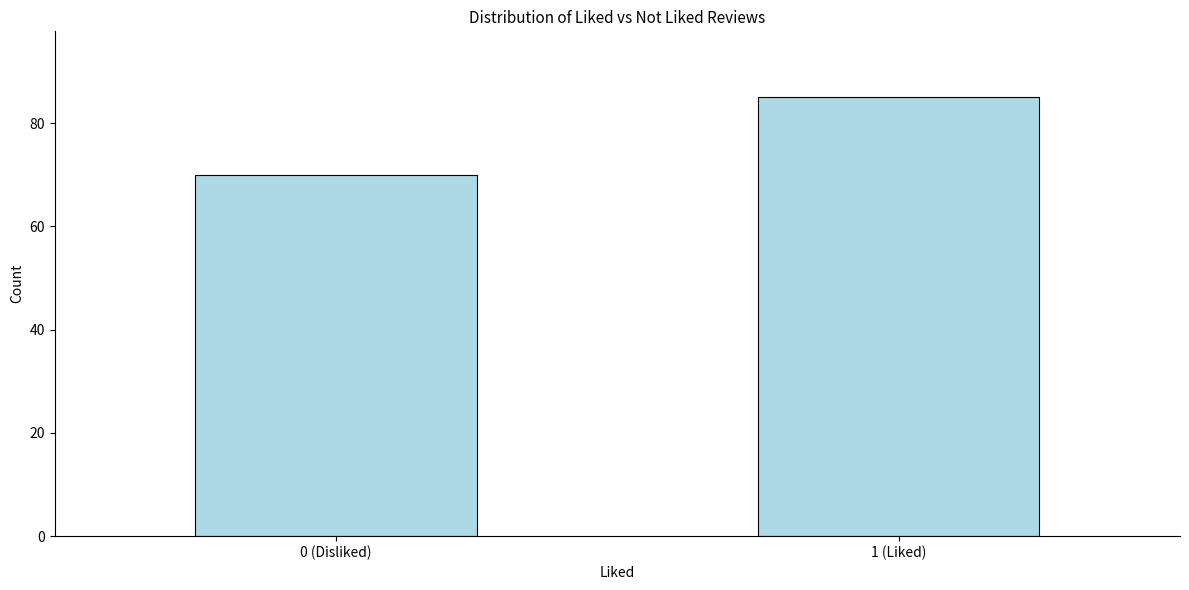

Reading left to right, what are all the values shown in this chart?

70	85